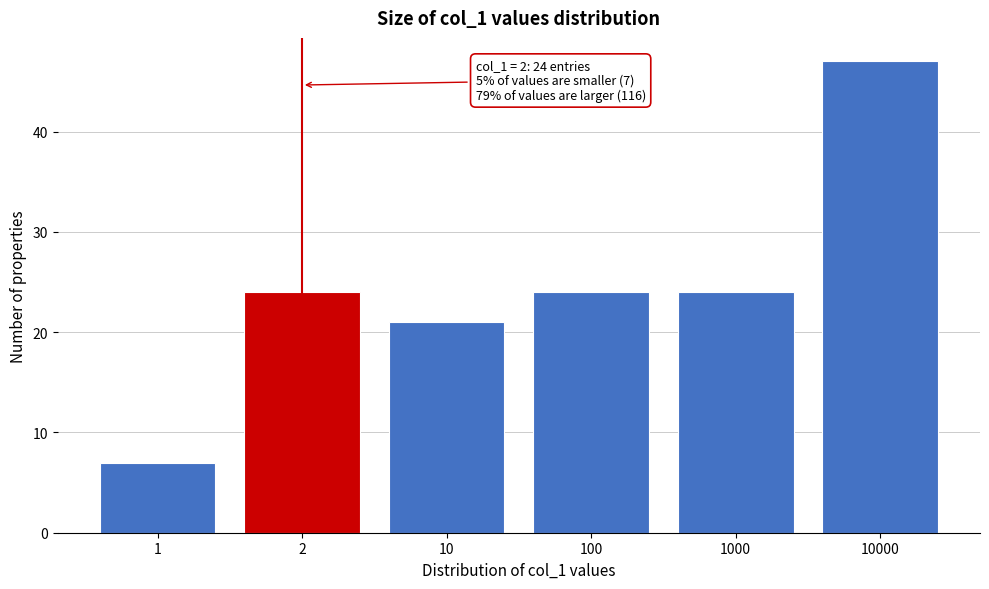

Reading right to left, what are all the values shown in this chart?

47	24	24	21	24	7